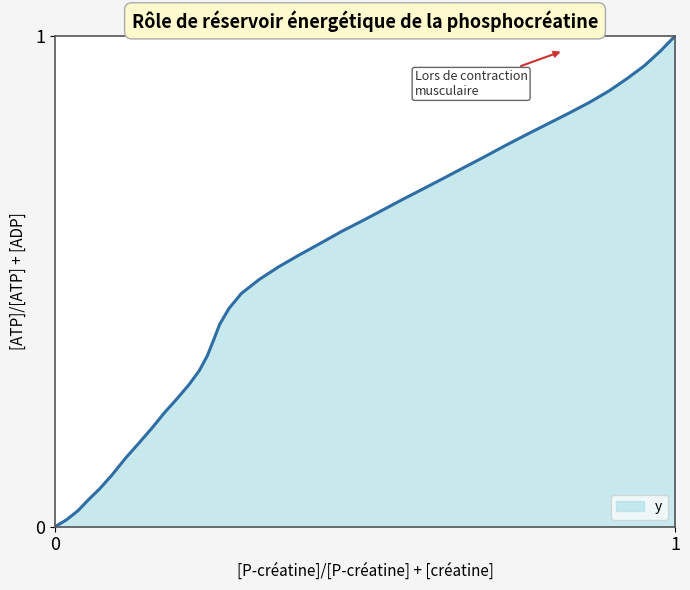

How many lines are shown in the chart?

1